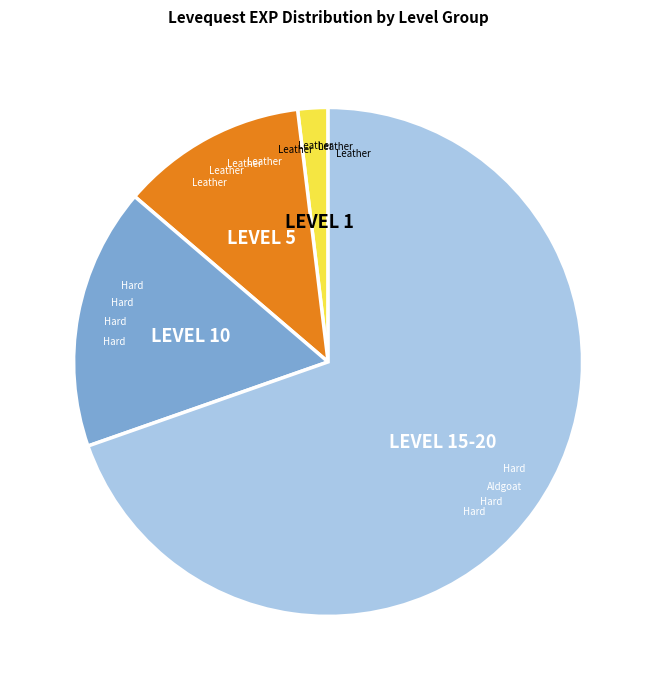

Is there a majority slice in this chart?

Yes